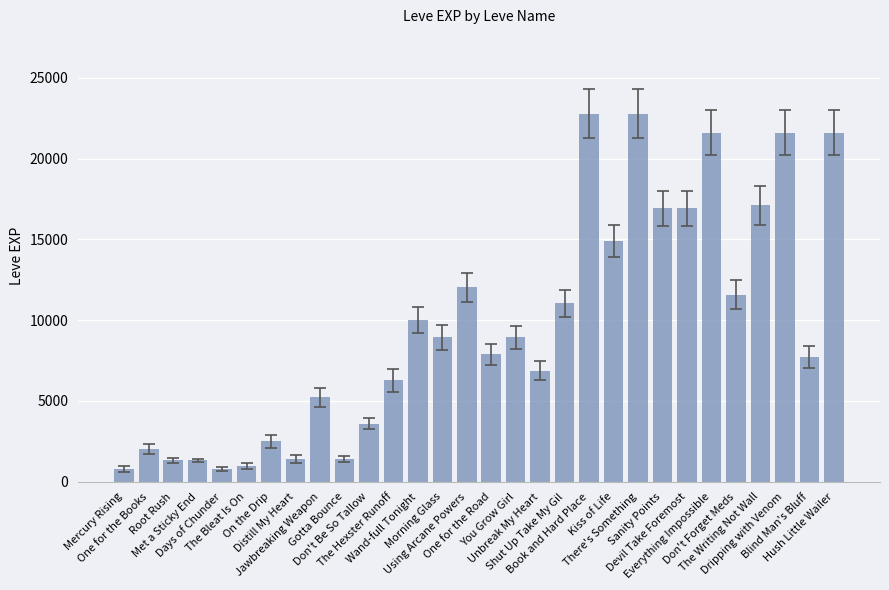

Does the chart contain stacked bars?

No